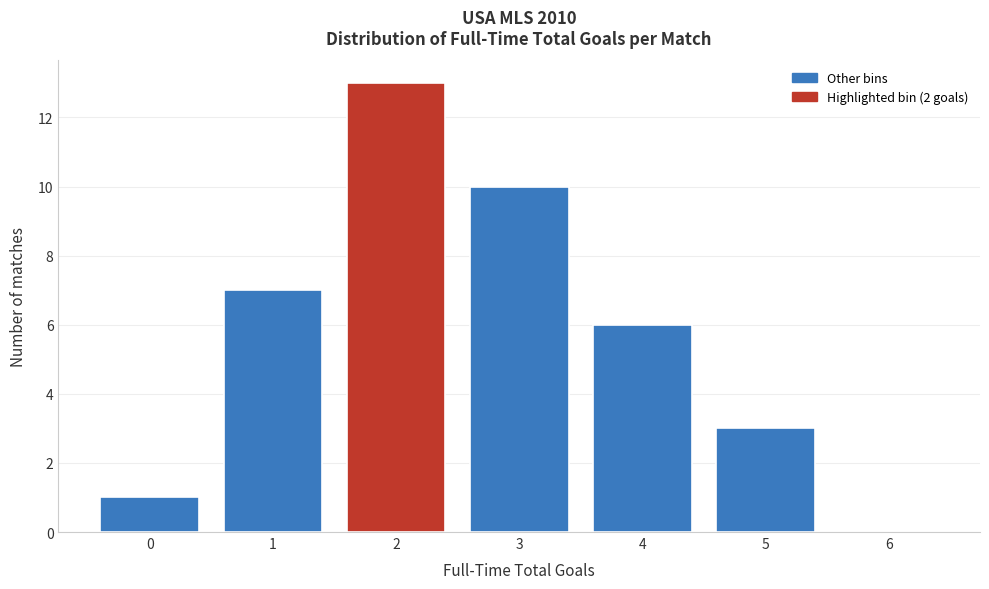

Is it true that the value at 0 is 1?

True